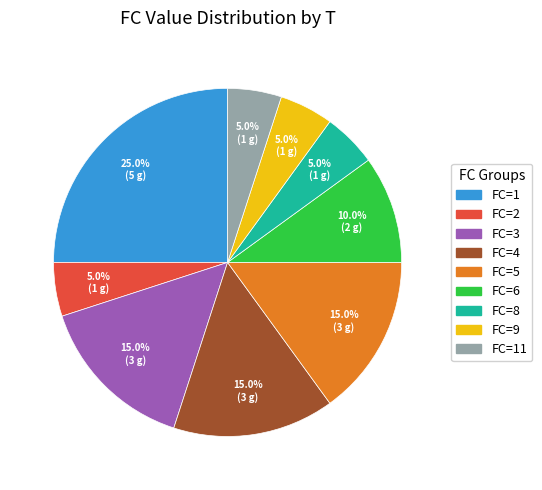

Which has a higher value, FC=6 or FC=4?

FC=4